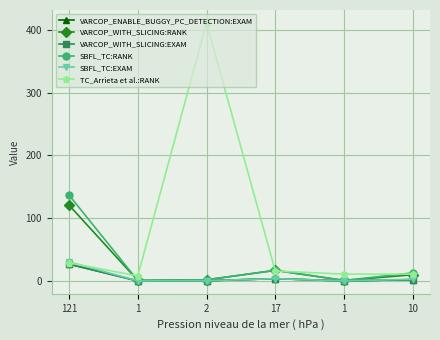

Does the chart display data point markers on the line(s)?

Yes